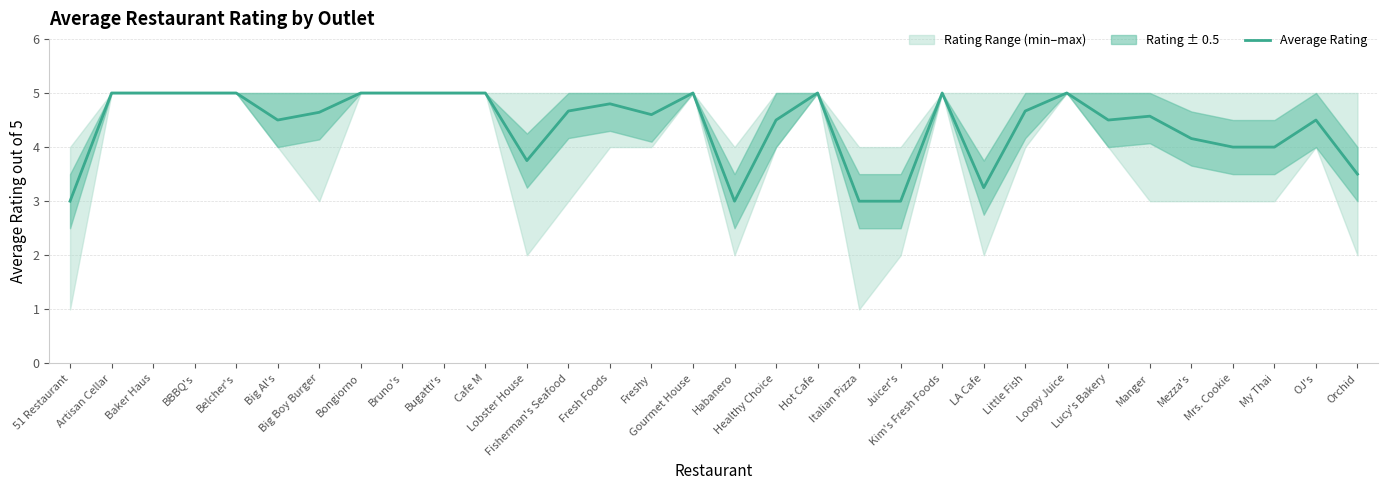

Does the chart have visible grid lines?

Yes